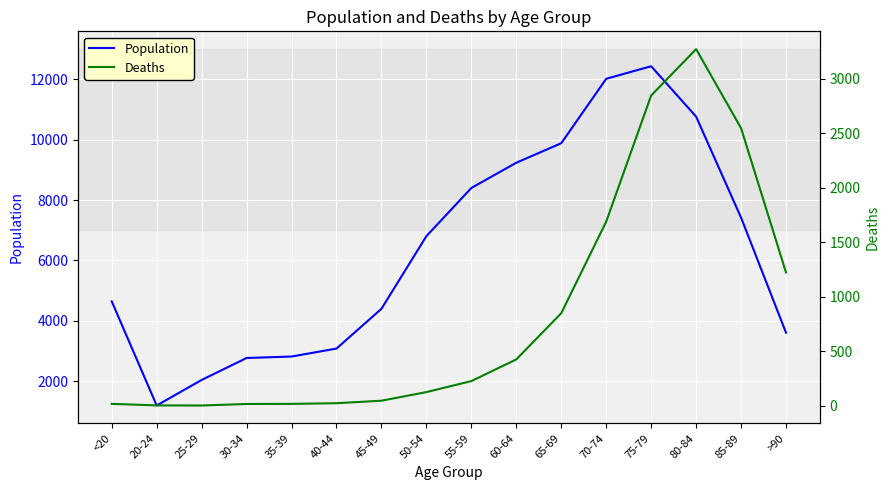

What is the value of the Population point at the 4th from the left?

2765